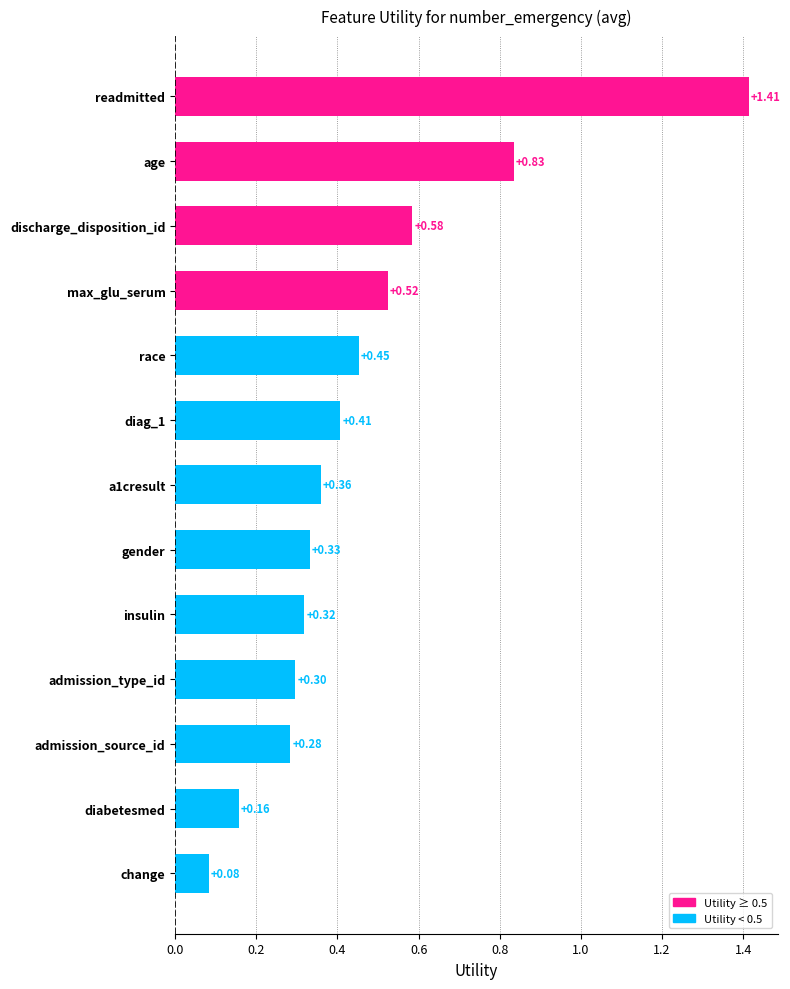

What is the change in value from change to admission_source_id?

+0.2